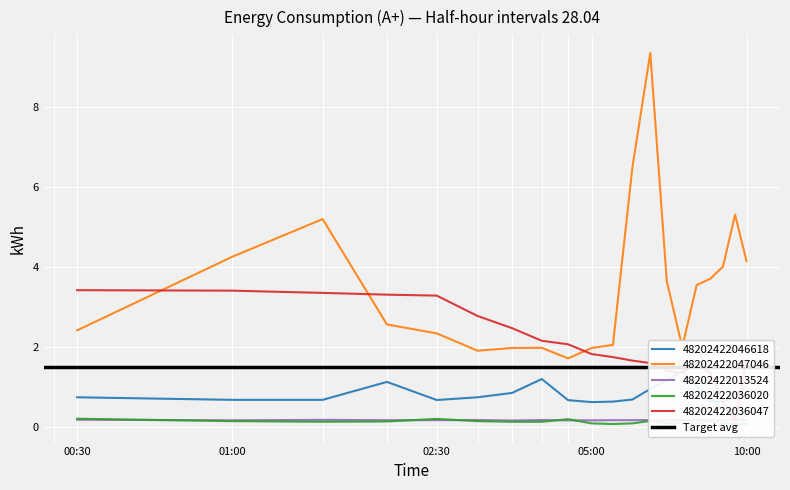

What is the difference between the highest and lowest values at 05:00?

1.9